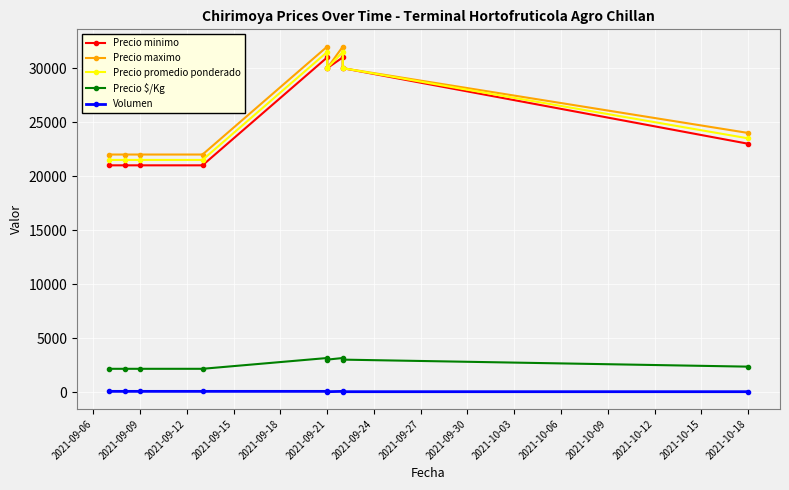

What is the difference between the maximum and minimum values in the Precio minimo series?

10000